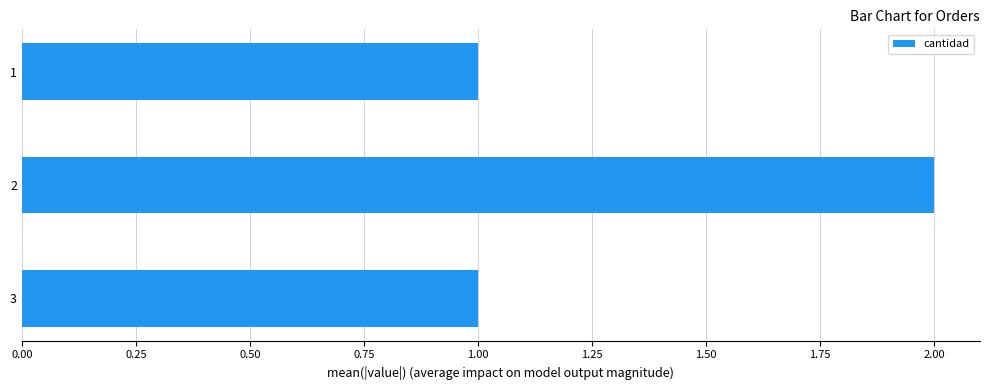

How many bars are there in total?

3